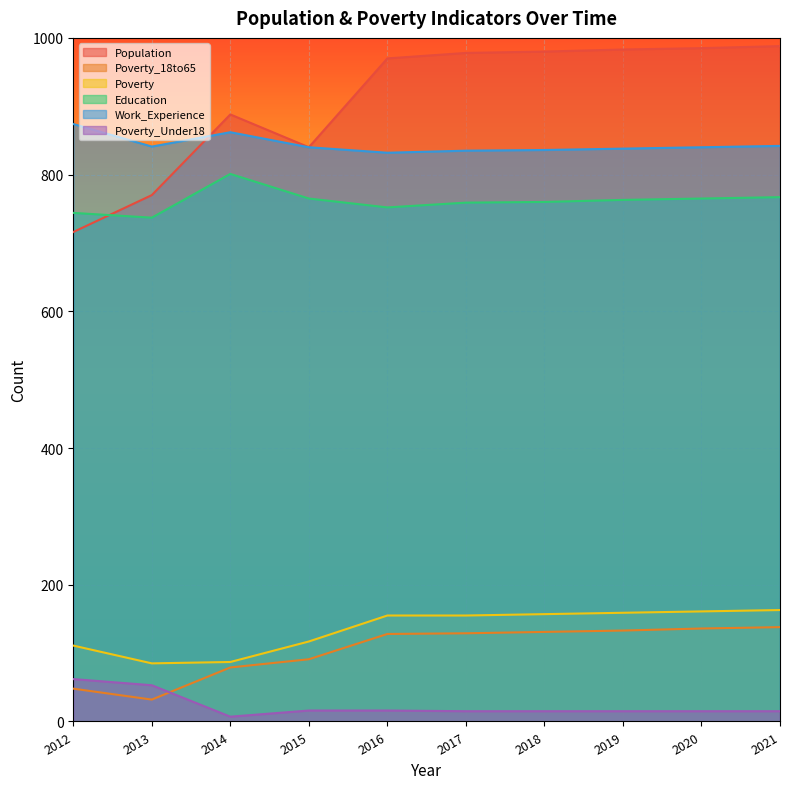

What are all the series names shown in the legend?

Population, Poverty_18to65, Poverty, Education, Work_Experience, Poverty_Under18